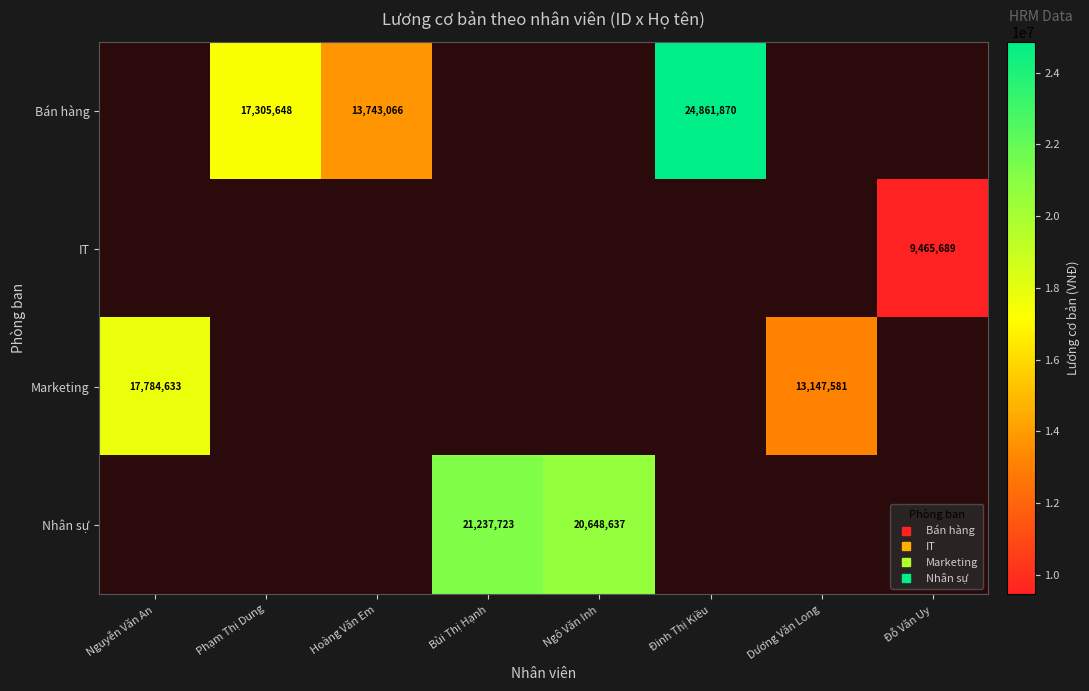

Between Hoàng Văn Em and Đinh Thị Kiều, which series saw the biggest shift?

Bán hàng